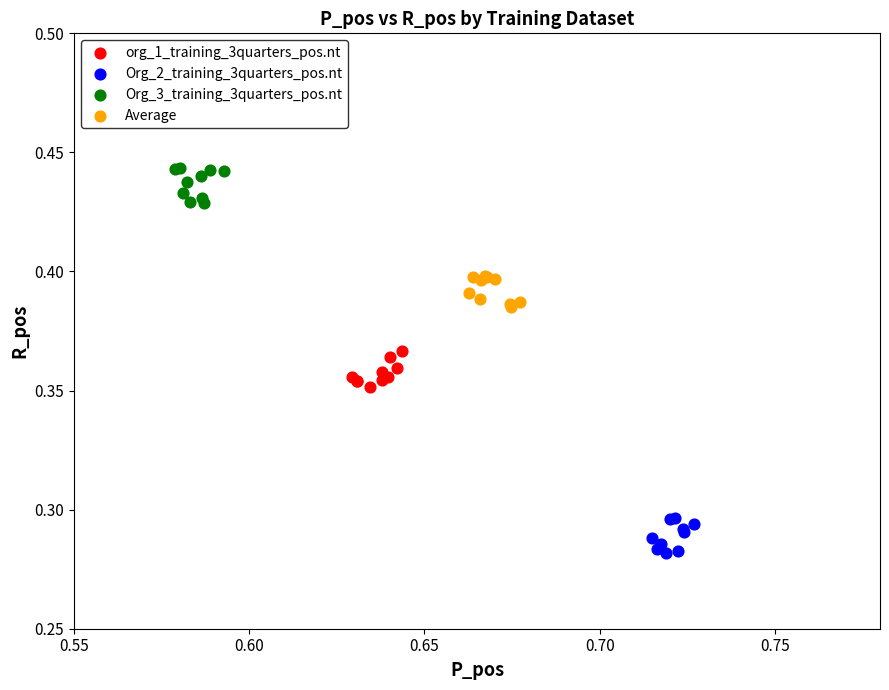

Which series reaches the minimum Y coordinate?

Org_2_training_3quarters_pos.nt